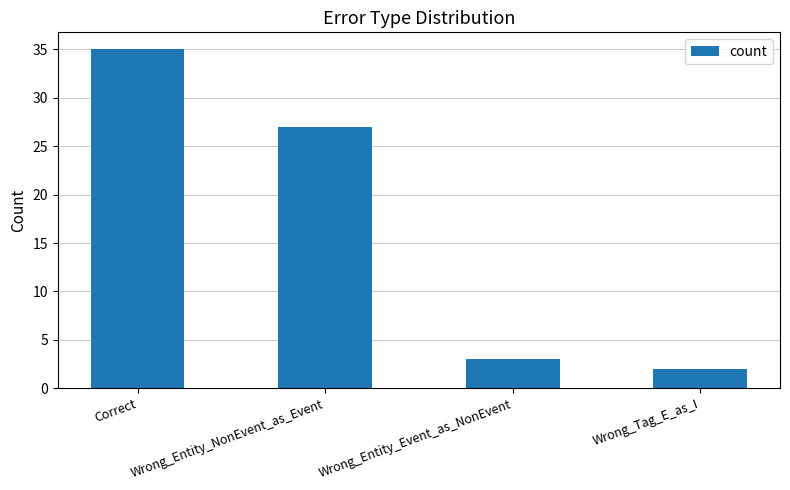

What is the sum of all values?

67